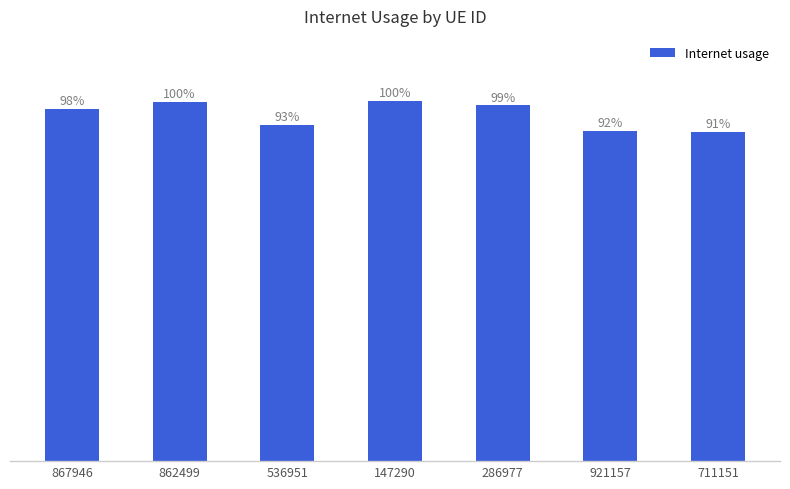

What is the sum of the values at 147290 and 921157?

2.0